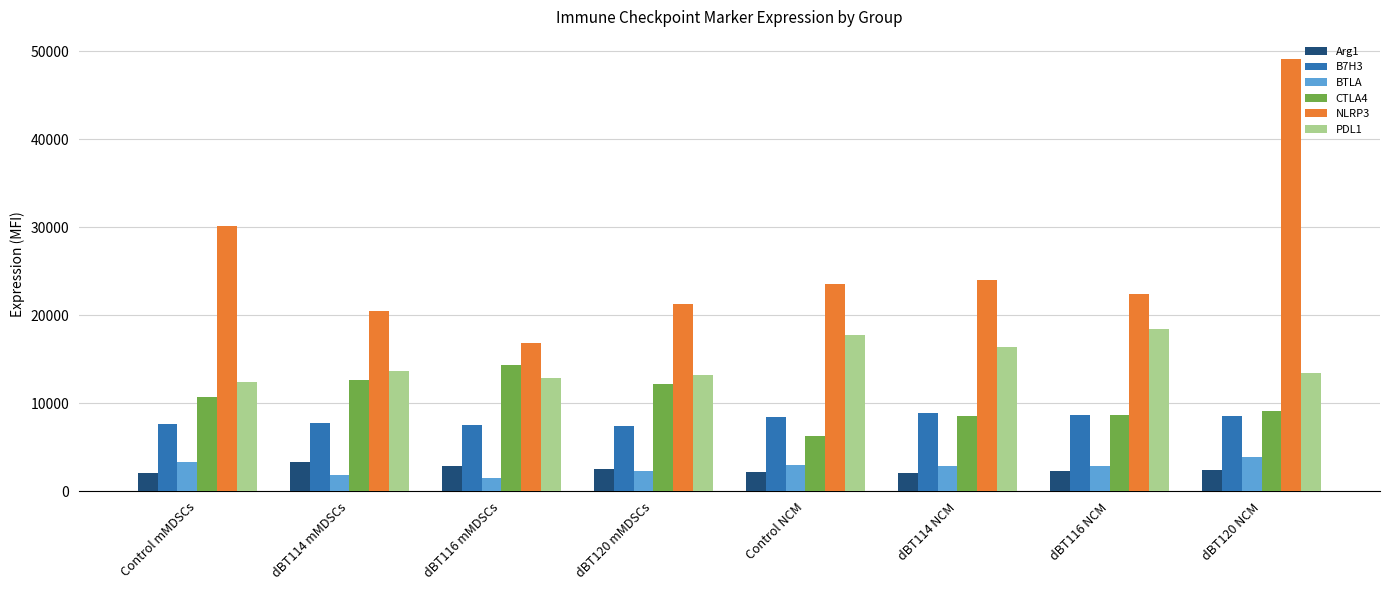

What is the total value across all series at Control NCM?

61288